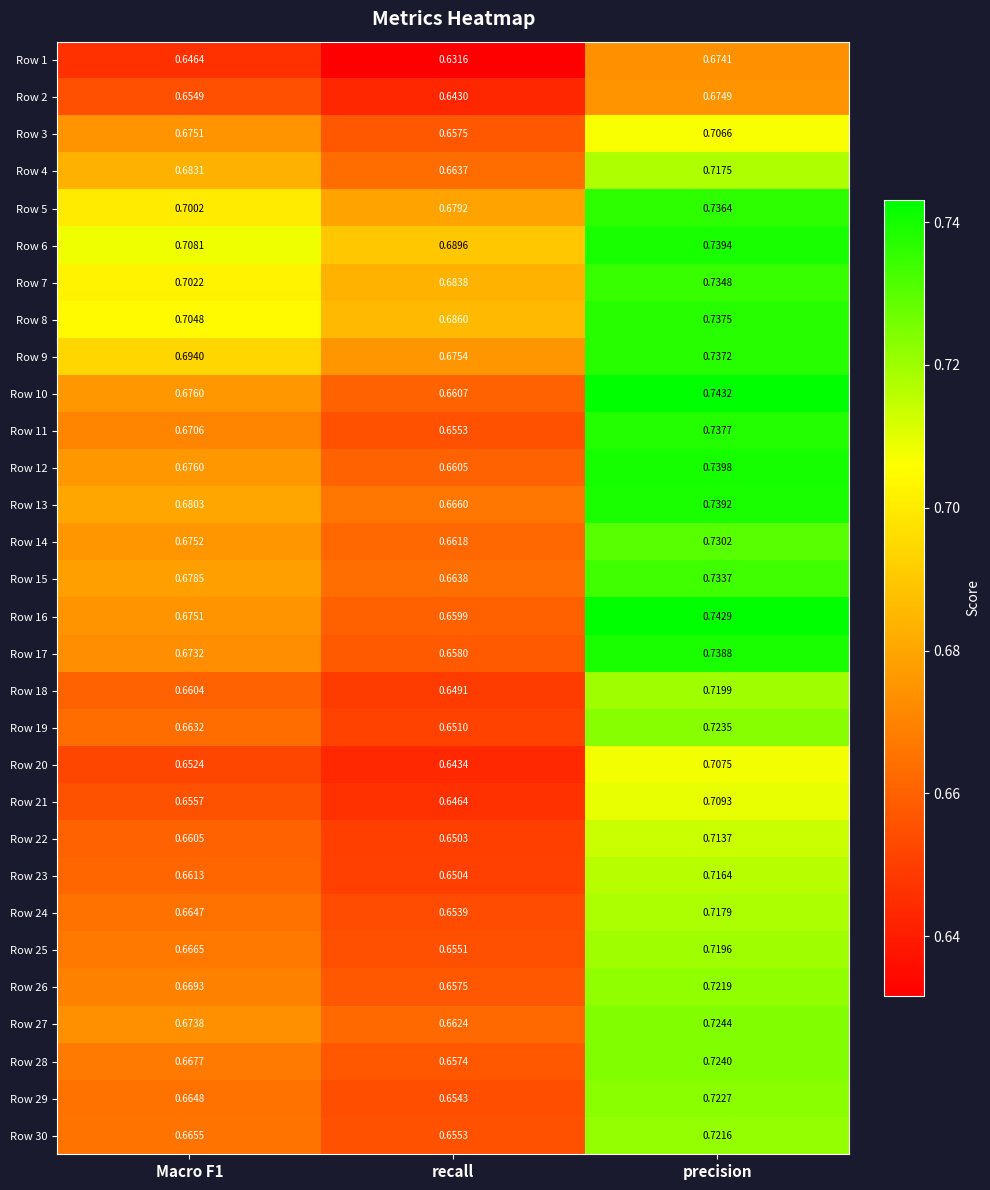

Rank the series by their maximum value, from lowest to highest.

Row 1, Row 2, Row 3, Row 20, Row 21, Row 22, Row 23, Row 4, Row 24, Row 25, Row 18, Row 30, Row 26, Row 29, Row 19, Row 28, Row 27, Row 14, Row 15, Row 7, Row 5, Row 9, Row 8, Row 11, Row 17, Row 13, Row 6, Row 12, Row 16, Row 10